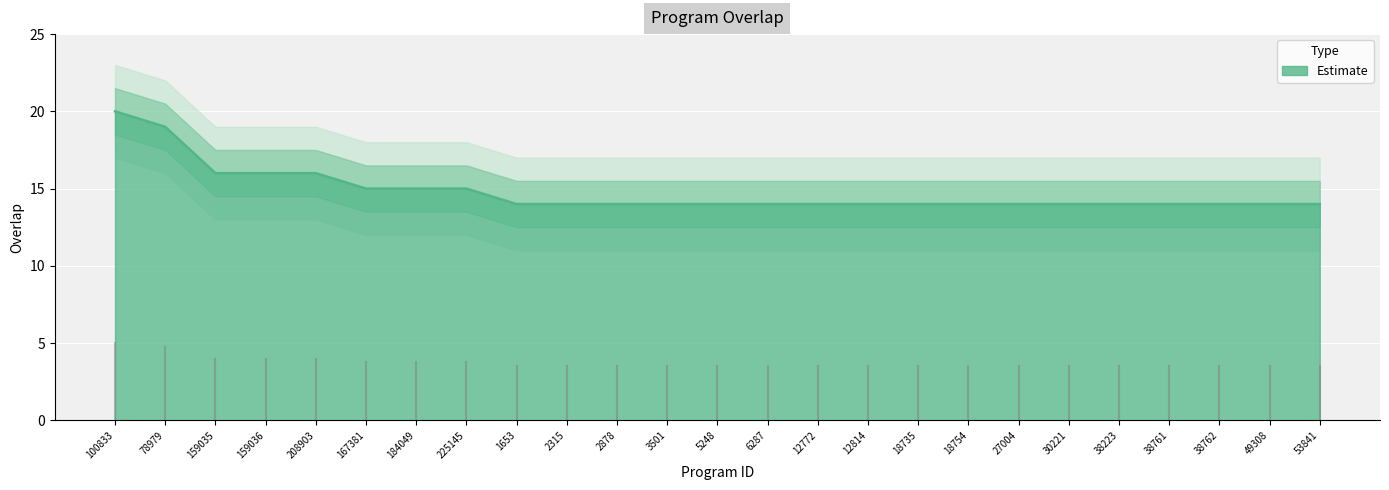

List the labels in order of value, largest first.

100833, 78979, 159035, 159036, 208903, 167381, 184049, 225145, 1653, 2315, 2878, 3501, 5248, 6287, 12772, 12814, 18735, 18754, 27004, 30221, 38223, 38761, 38762, 49308, 53841